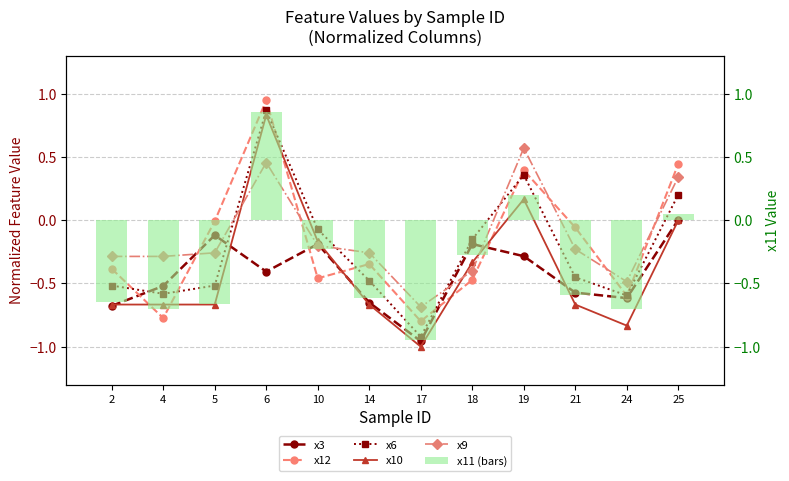

The value of x10 at 2 is -0.7. True or false?

True